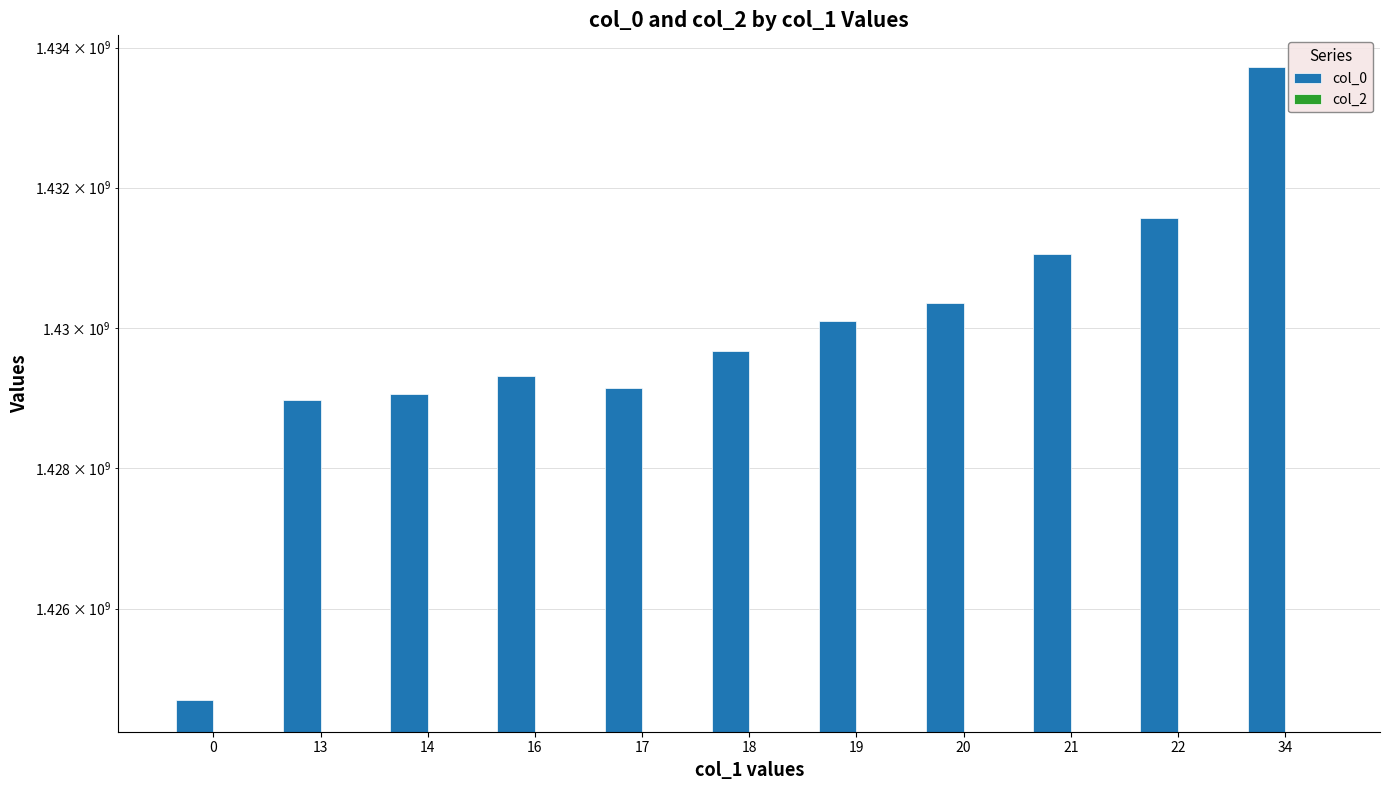

Where does the col_0 series first go above 1429663468?

19